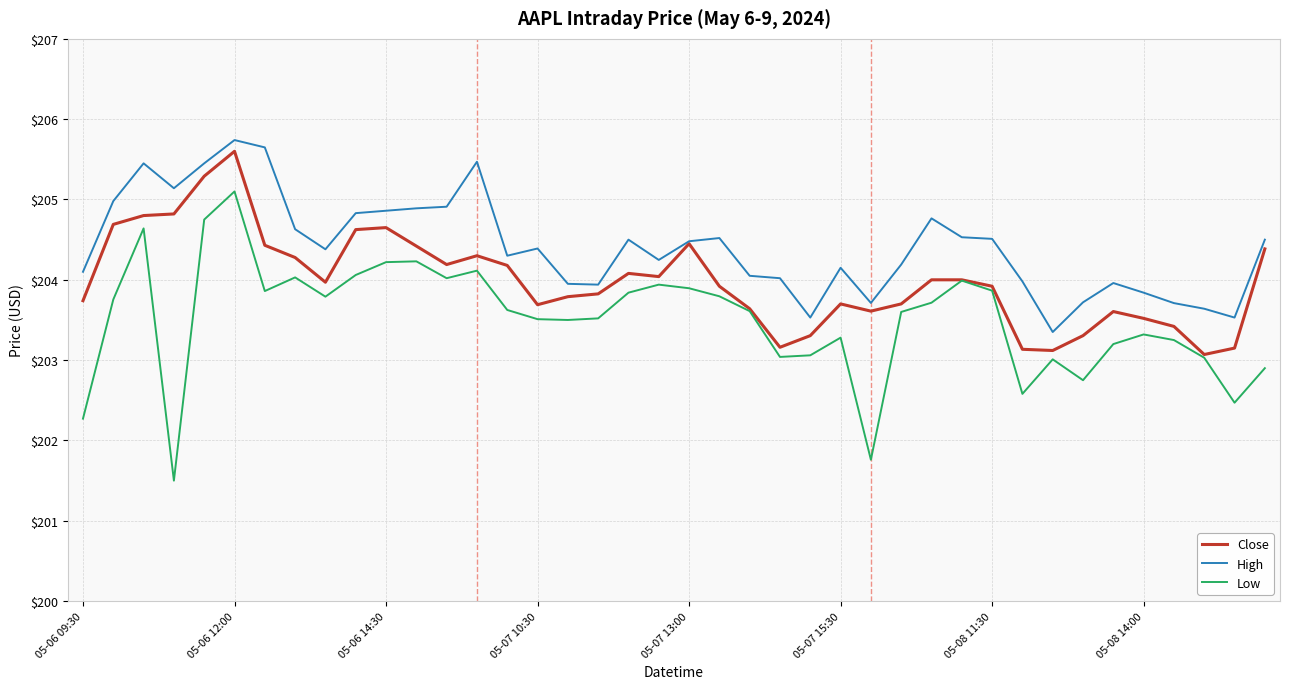

What is the average value of the Low series?

203.5